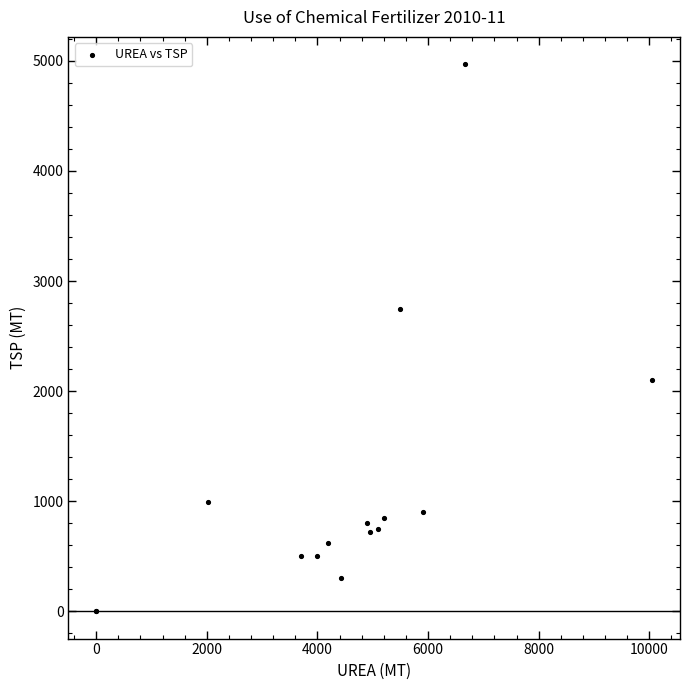

What Y value in the scatter plot is closest to 2485?

2743